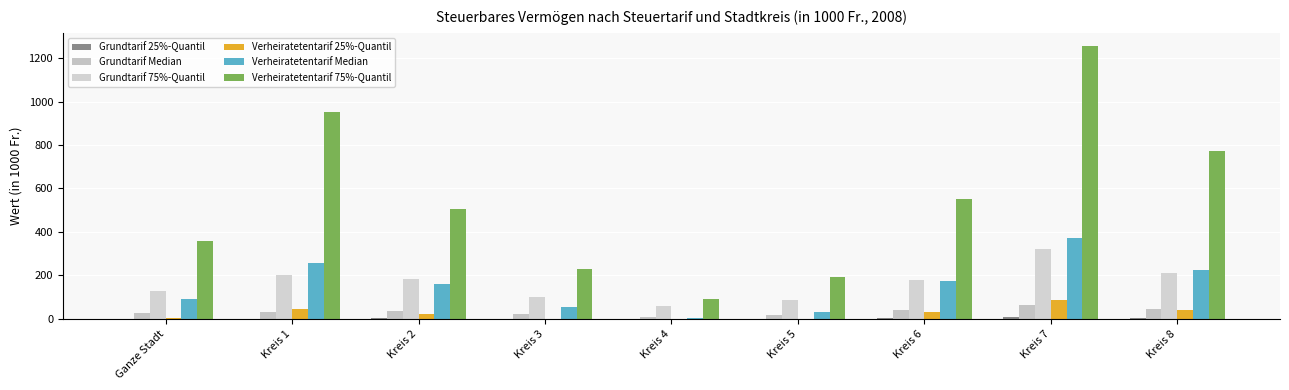

Between Kreis 5 and Kreis 8, which is larger?

Kreis 8